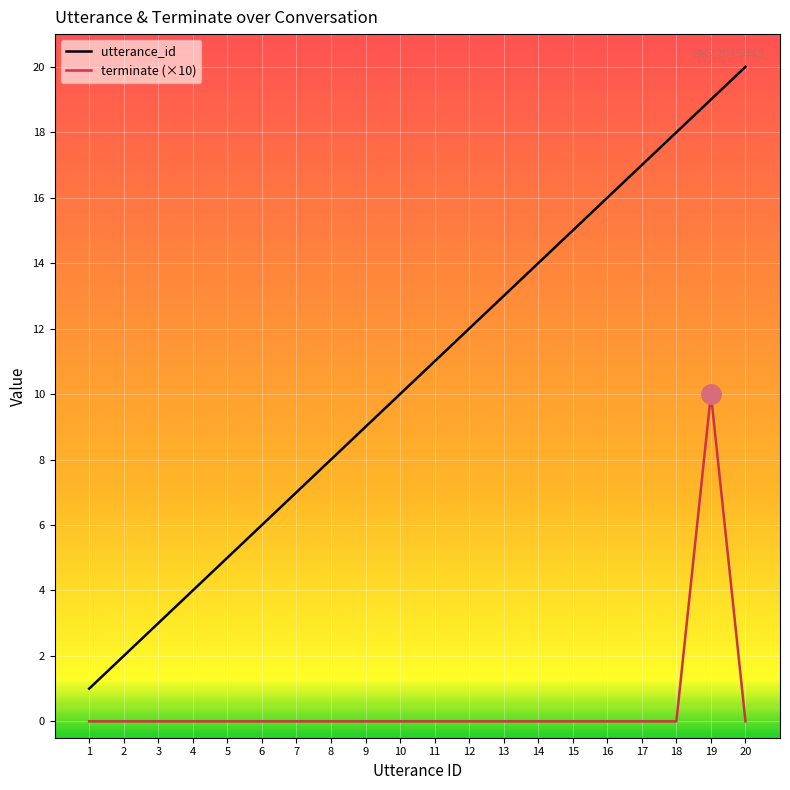

How many lines are shown in the chart?

2